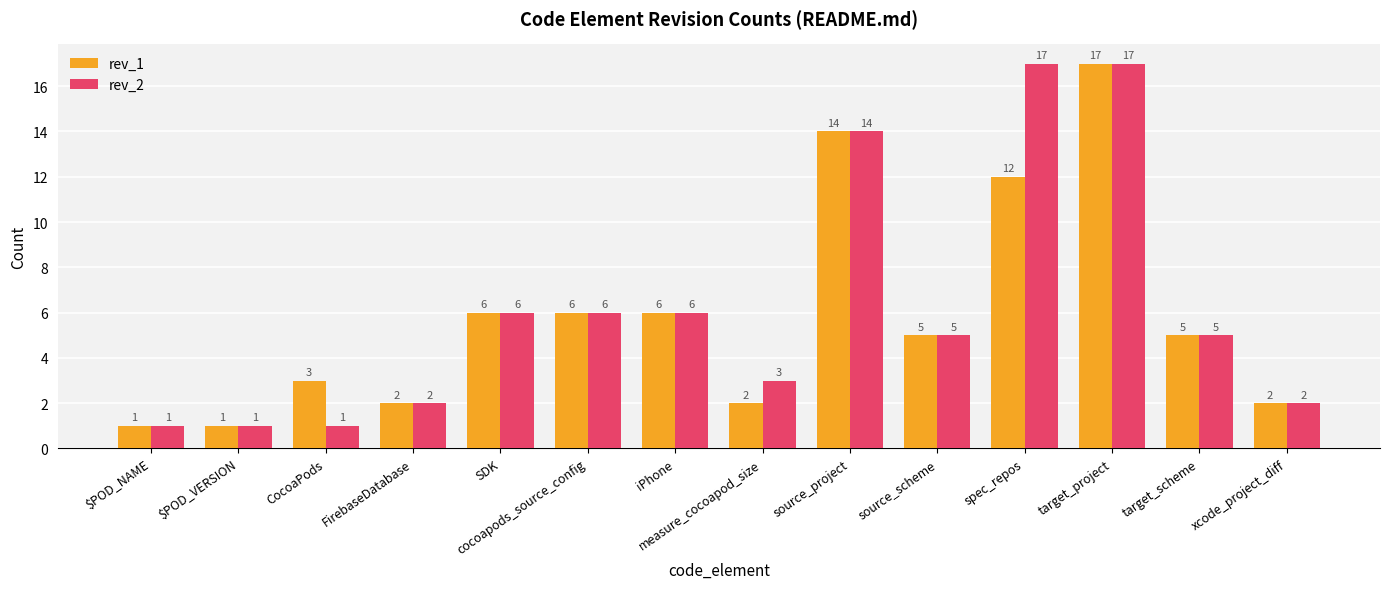

How many groups of bars are there?

14